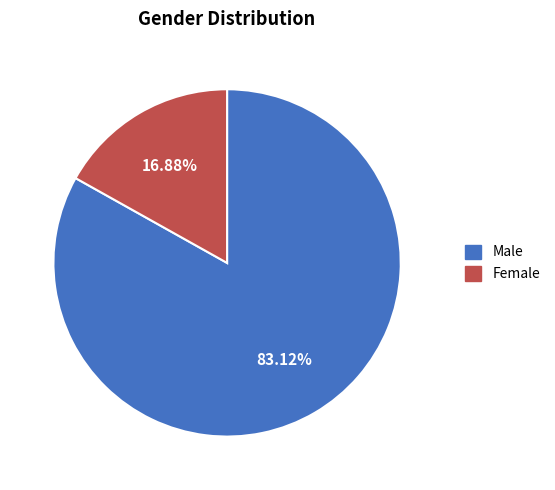

Is it true that Female is 10% of the pie?

False